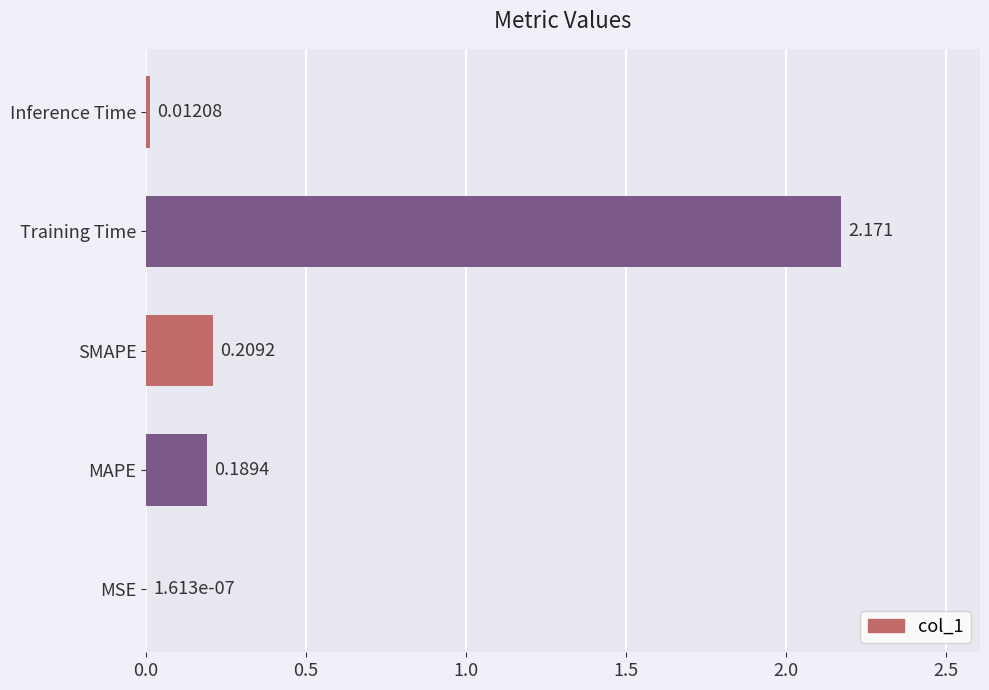

Are the bars grouped side by side (vs. stacked)?

No